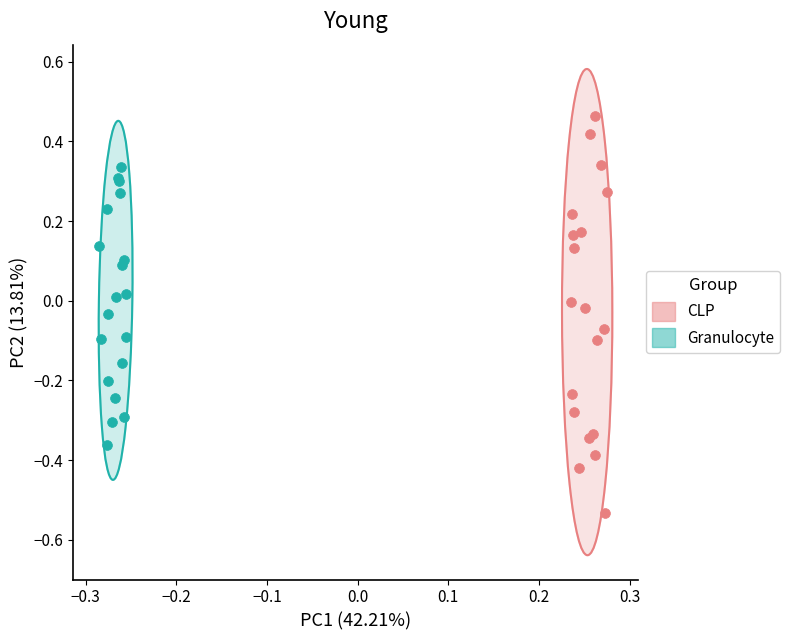

Which series has the widest spread of Y values?

CLP